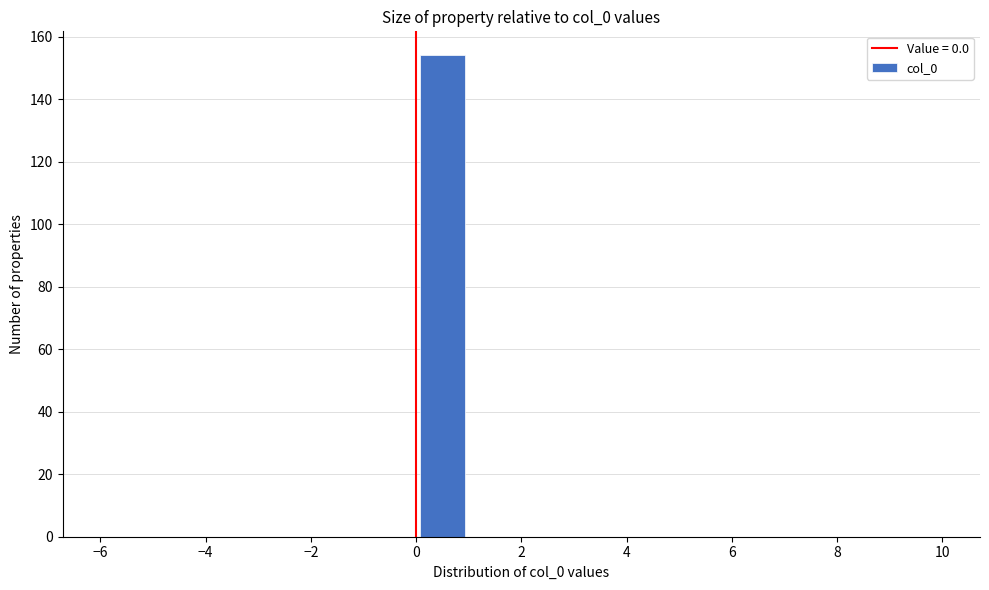

Which range on the x-axis has the tallest bar?

0 to 1